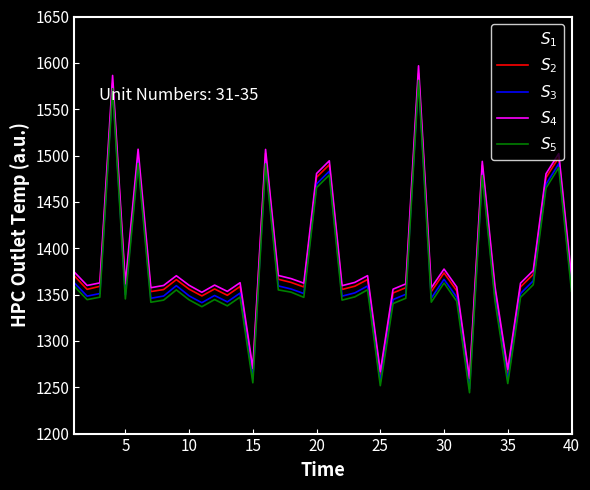

What is the minimum value shown in the chart?

1244.1